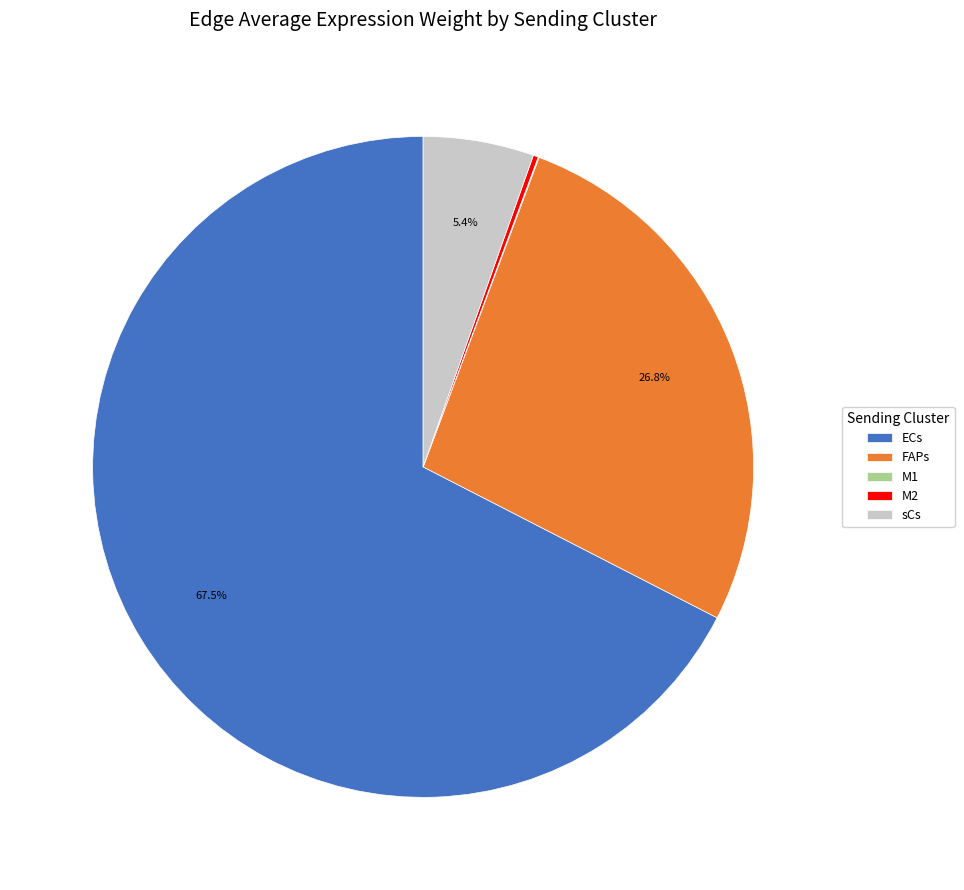

Which category has the biggest portion of the pie?

ECs